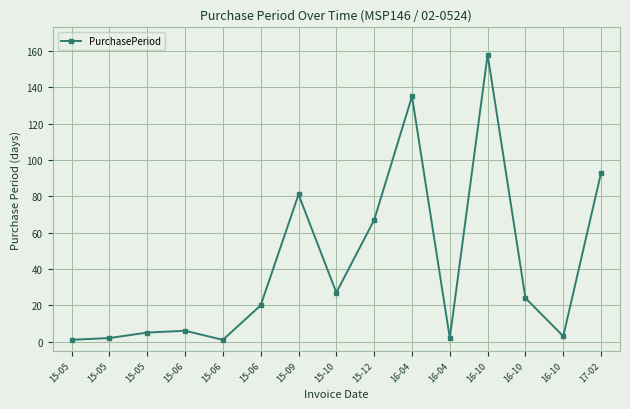

What is the difference between the maximum and minimum values?

157